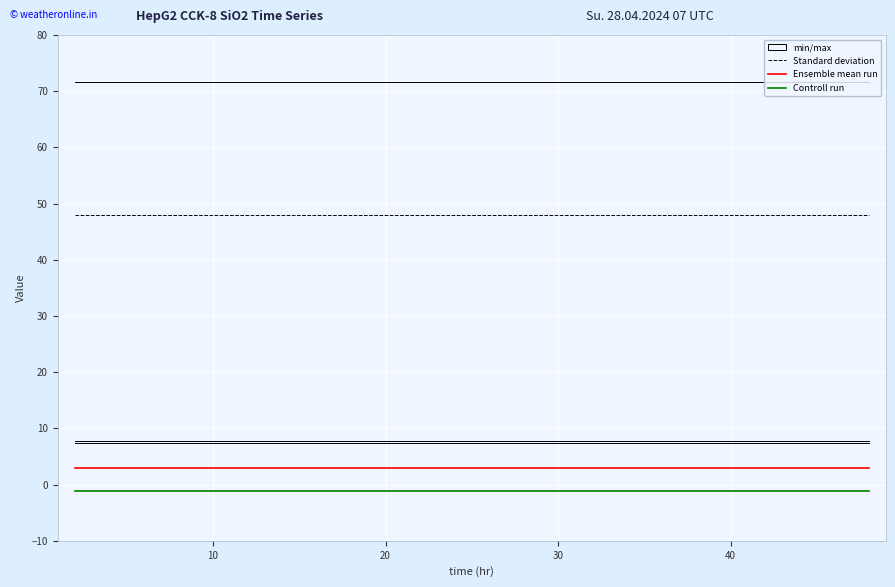

Does the chart have visible grid lines?

Yes